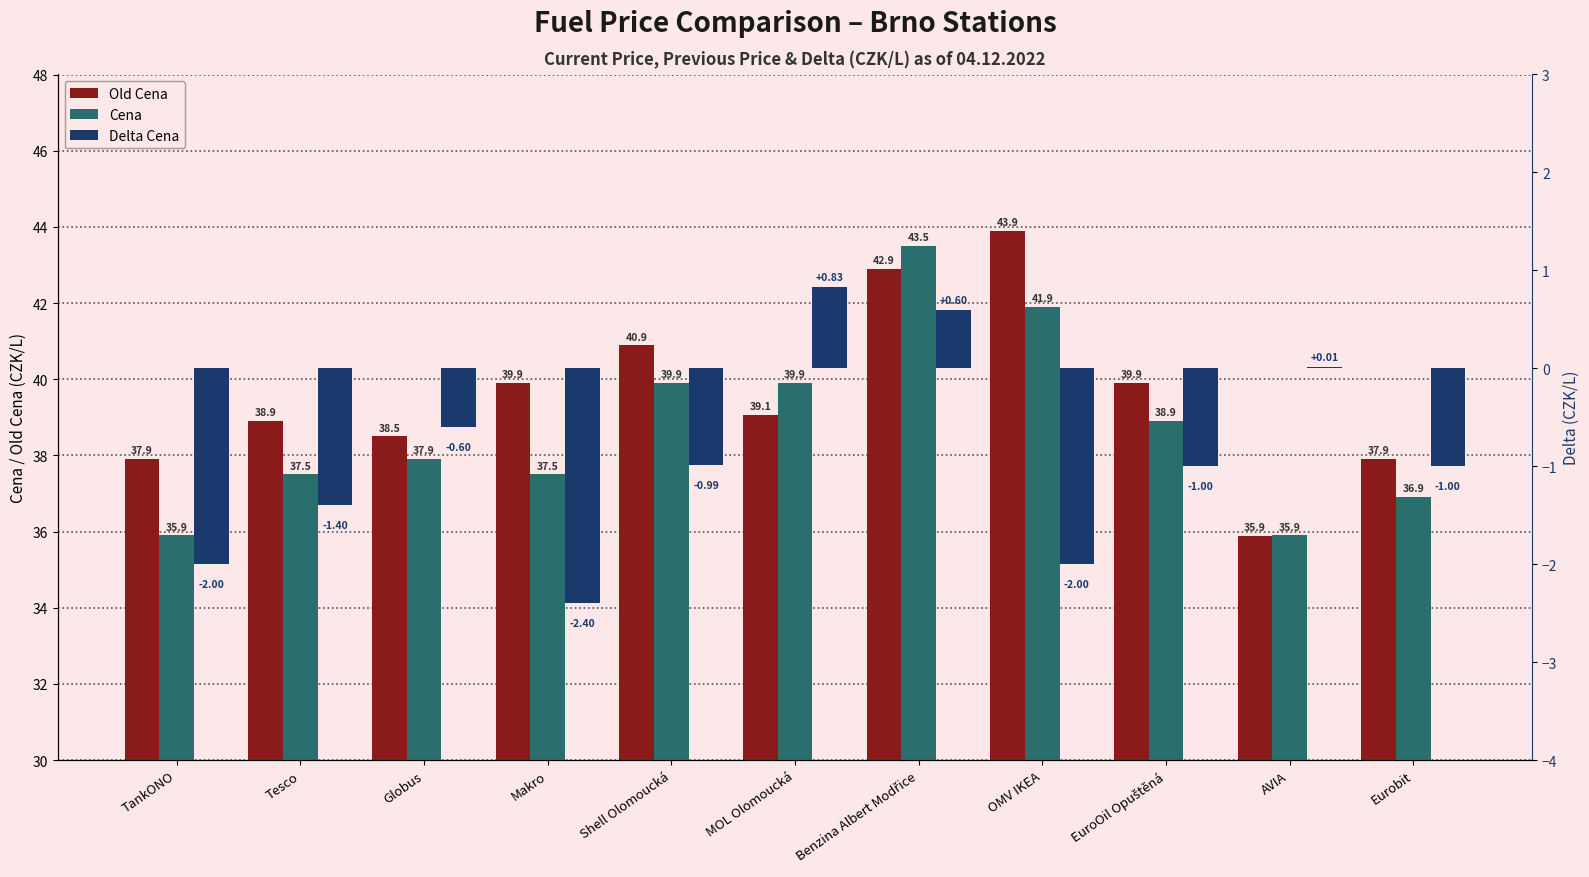

How many bars are there in each group?

3